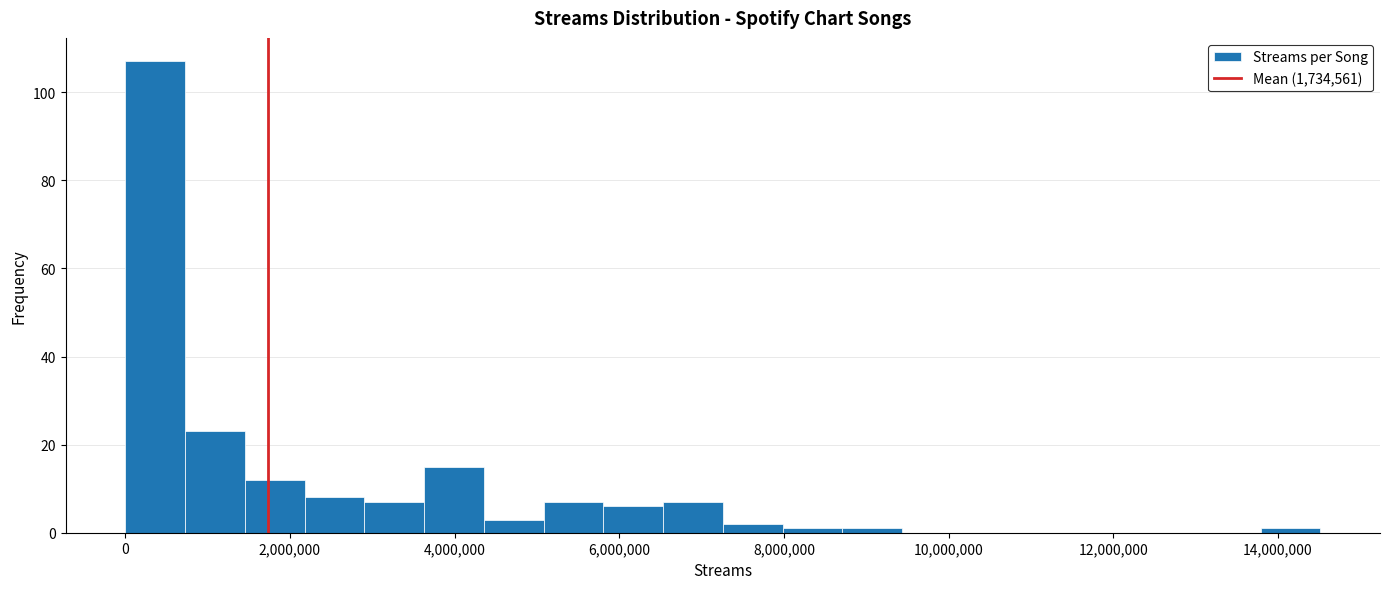

Read against the x-axis, roughly where is the centre of the tallest bar?

400000